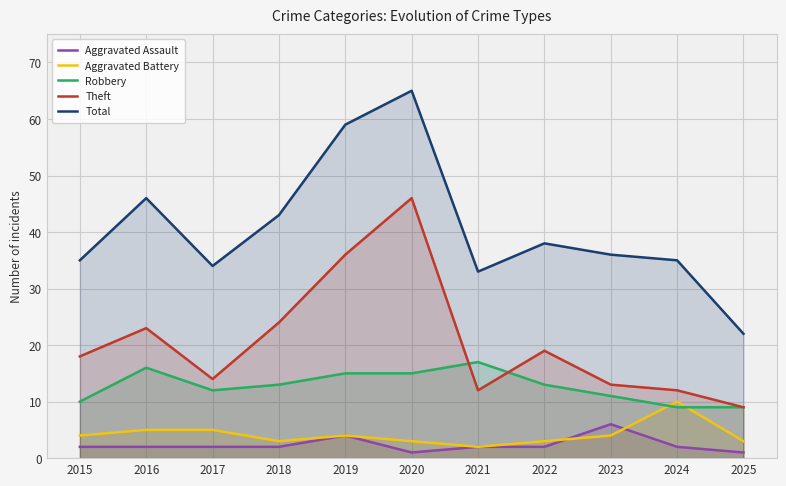

Which series has the largest range (max minus min)?

Total